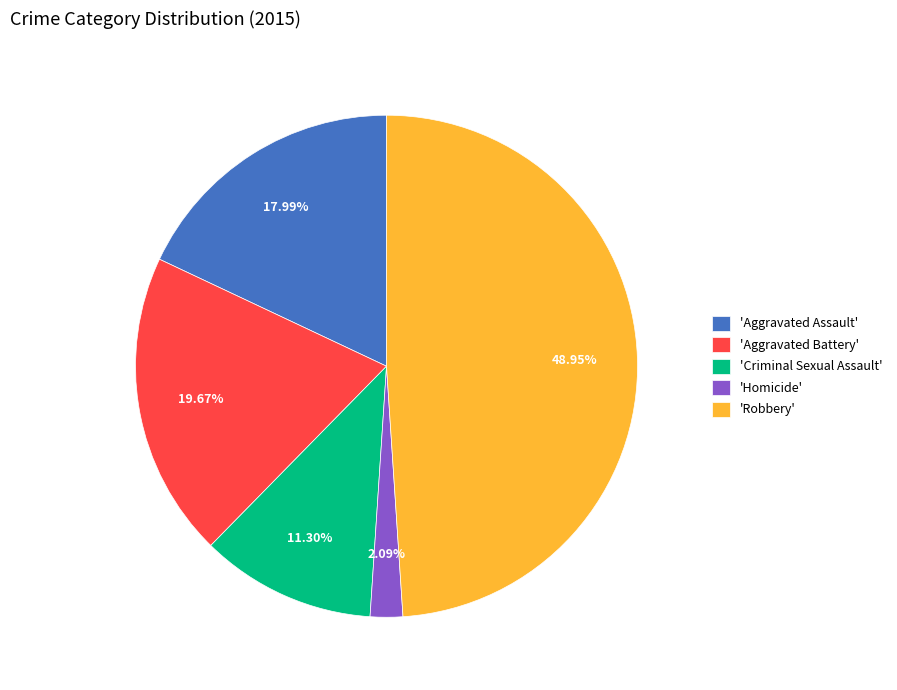

Is there any slice that represents more than half of the pie?

No